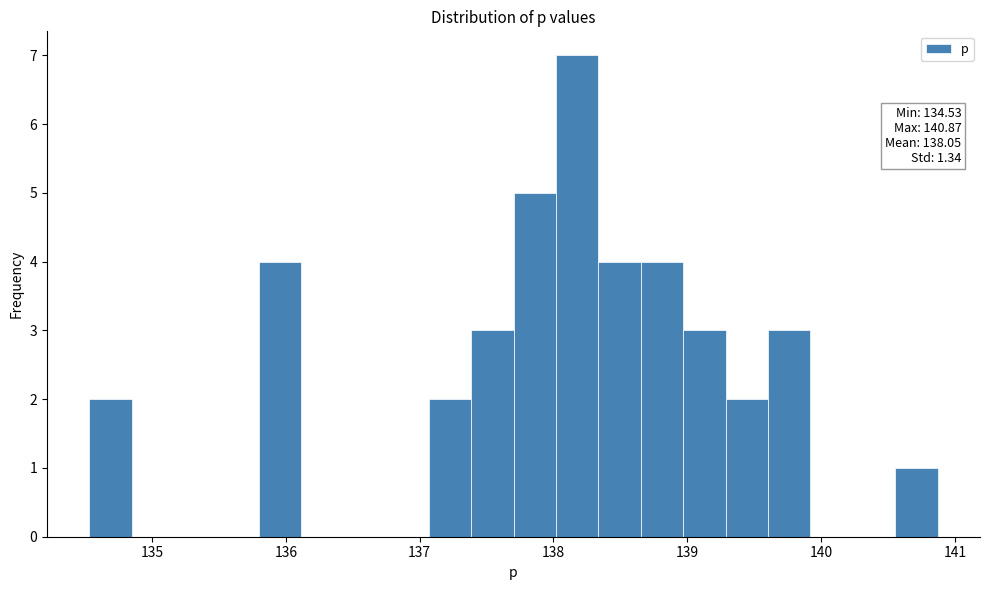

Around what value on the x-axis is the tallest bar? Give the approximate position of its centre, as read against the axis.

138.2